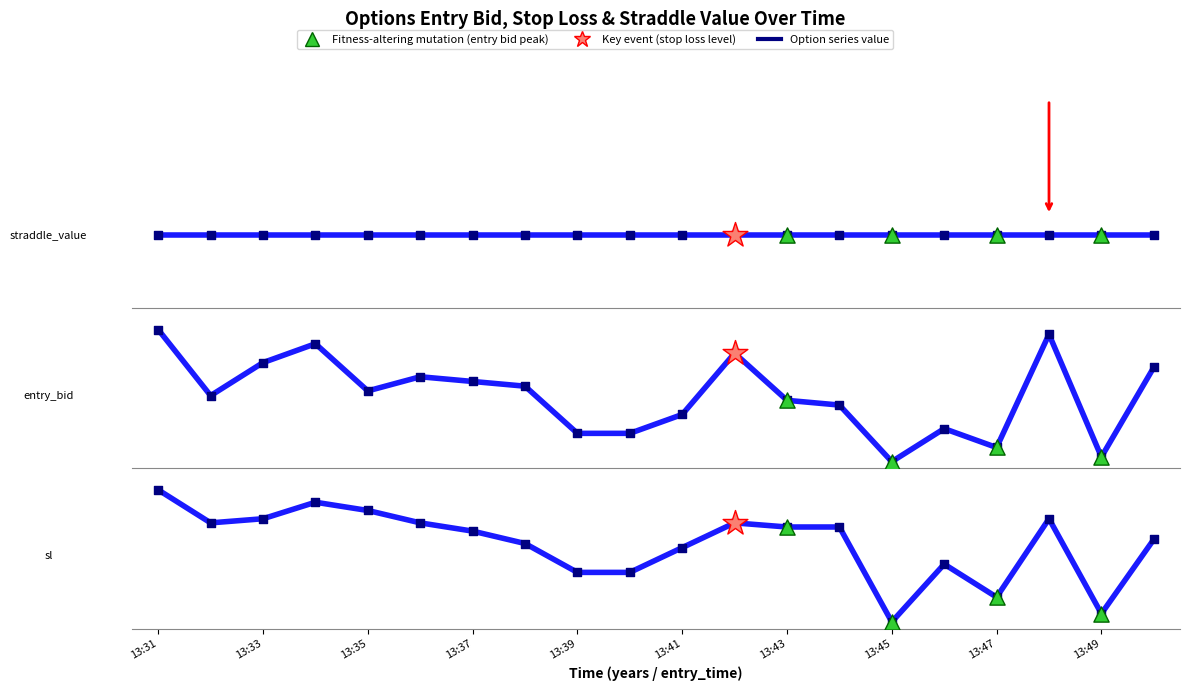

Which series has the largest Y range (max minus min)?

sl